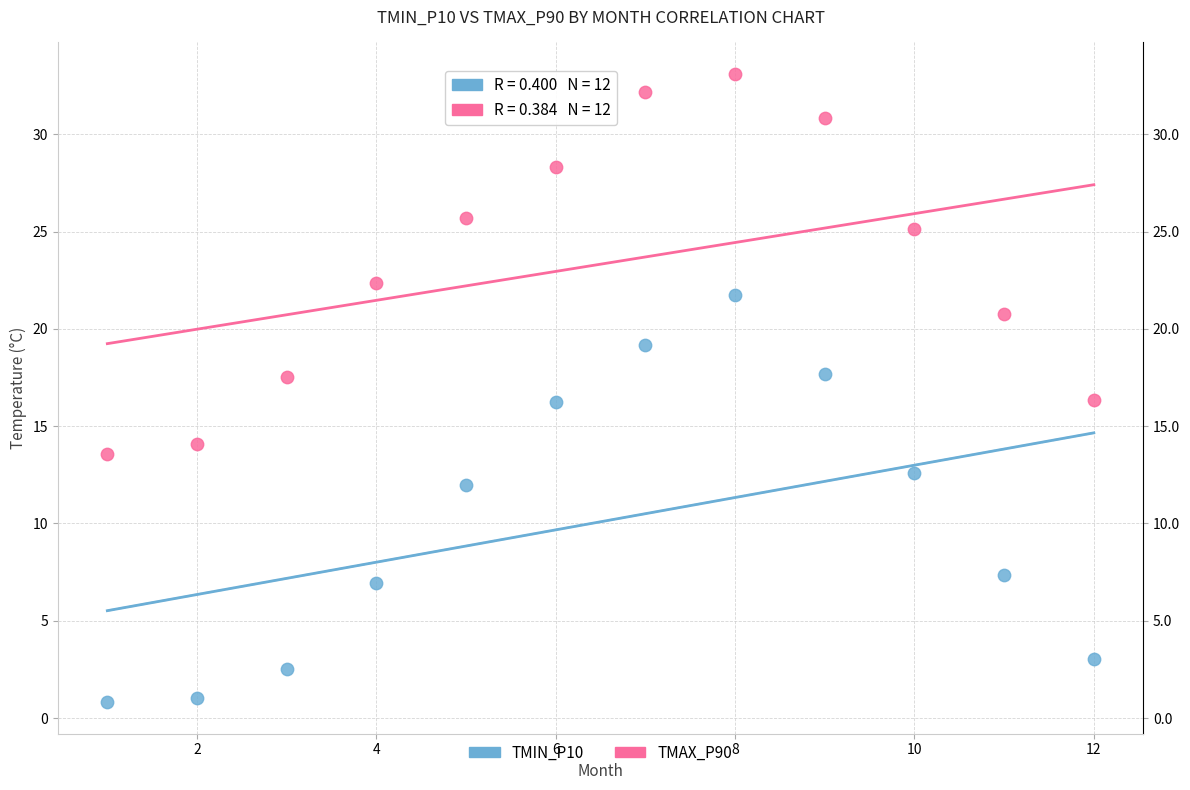

What are all the series names shown in the legend?

TMIN_P10, TMAX_P90